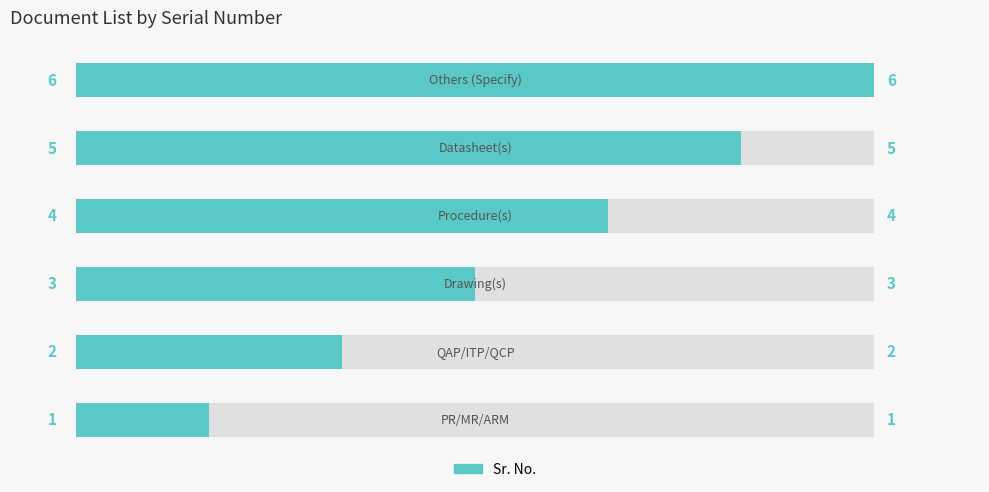

Reading left to right, extract all data points from this chart.

1	2	3	4	5	6